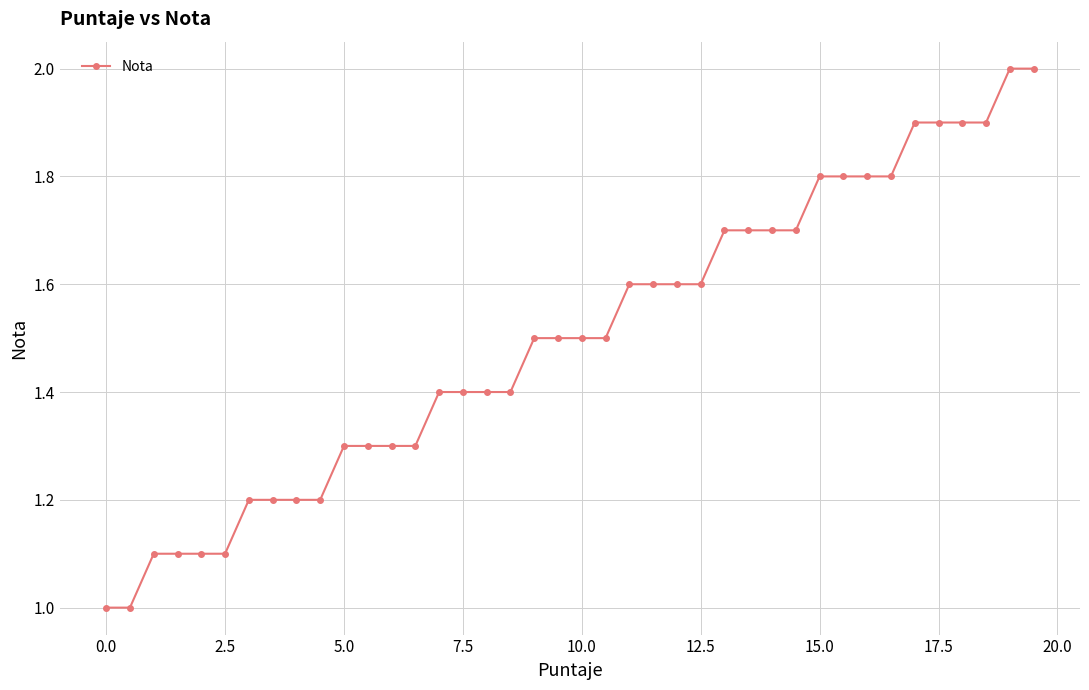

What is the smallest value displayed?

1.0